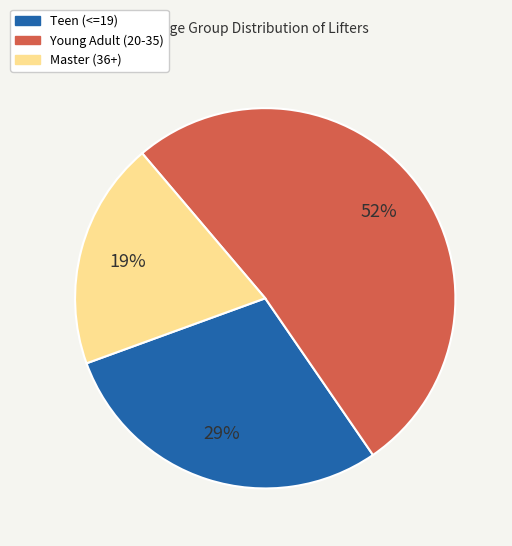

How many segments does this pie chart have?

3